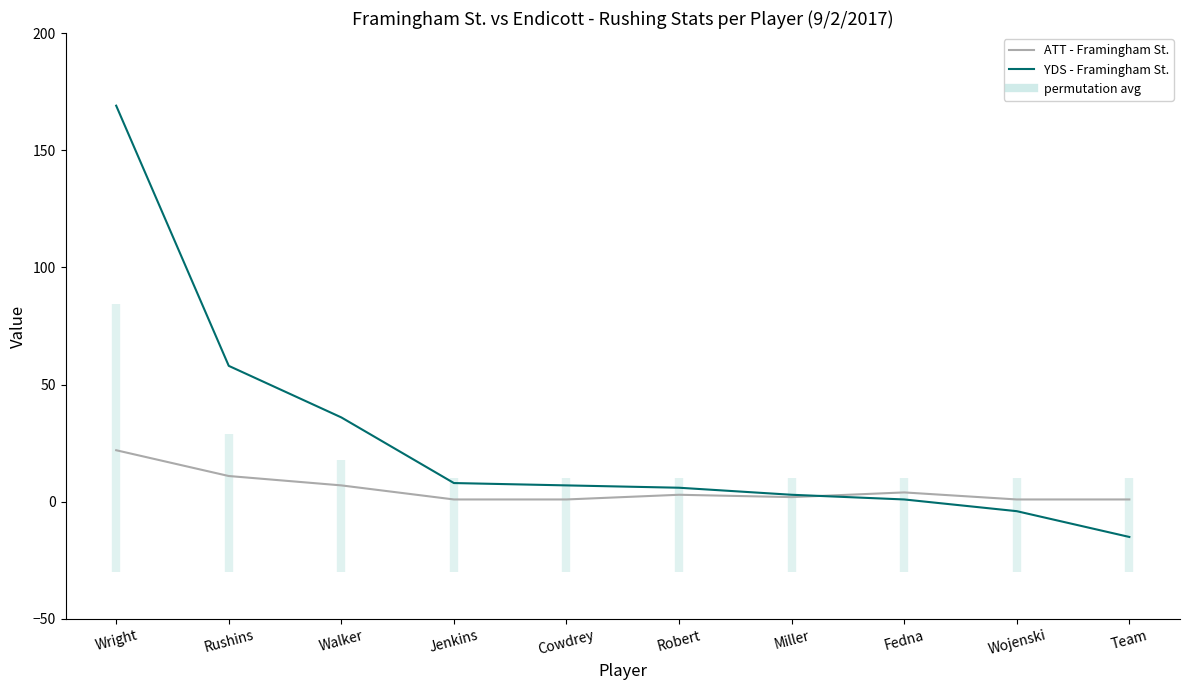

Reading left to right, list all the values displayed in this chart.

YDS - Framingham St.: 169	58	36	8	7	6	3	1	-4	-15
ATT - Framingham St.: 22	11	7	1	1	3	2	4	1	1